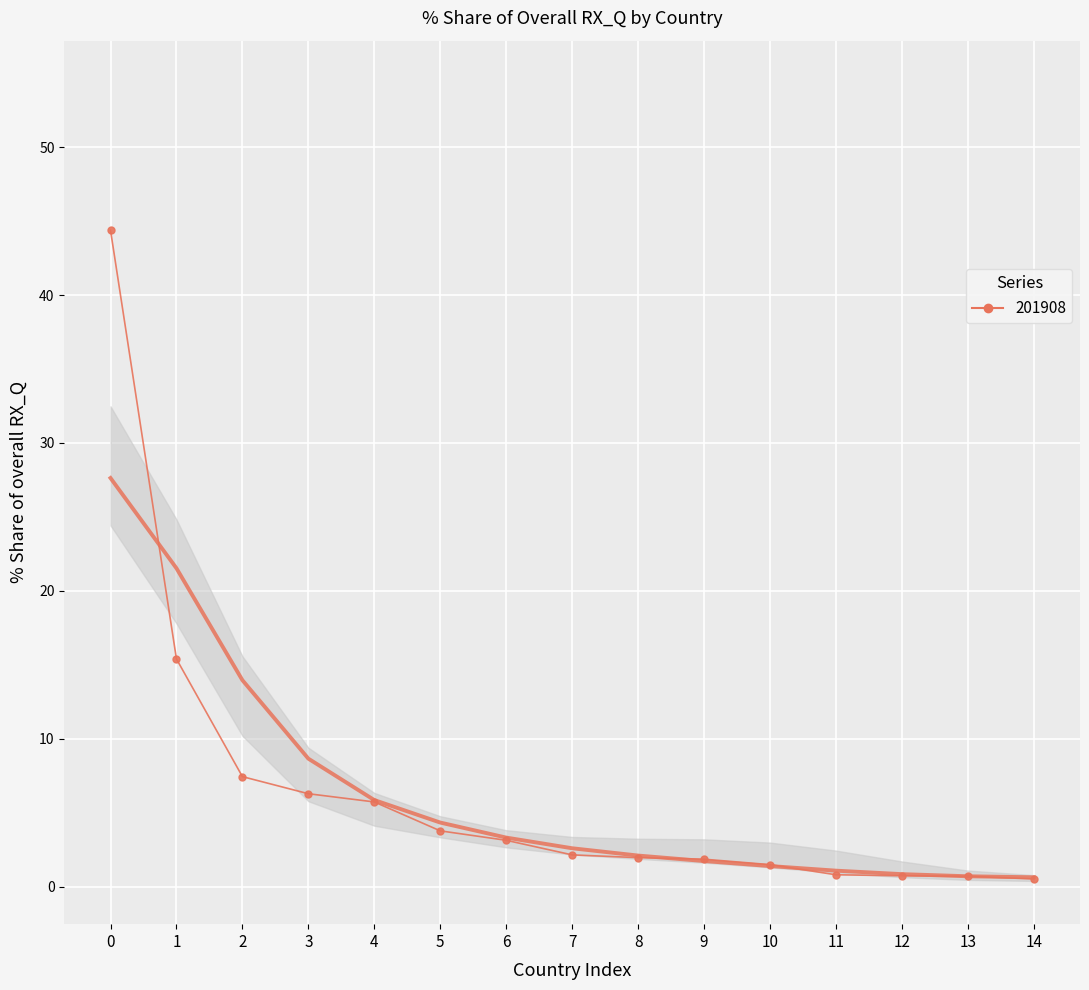

At how many categories does at least one series exceed 24?

1